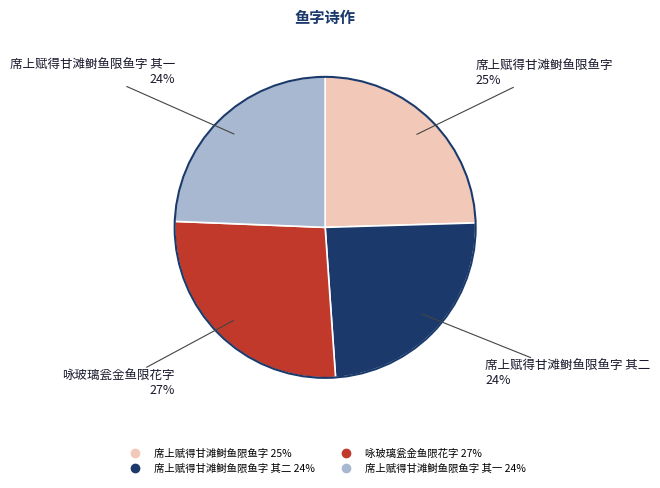

To the nearest percent, what is the average slice percentage?

25%